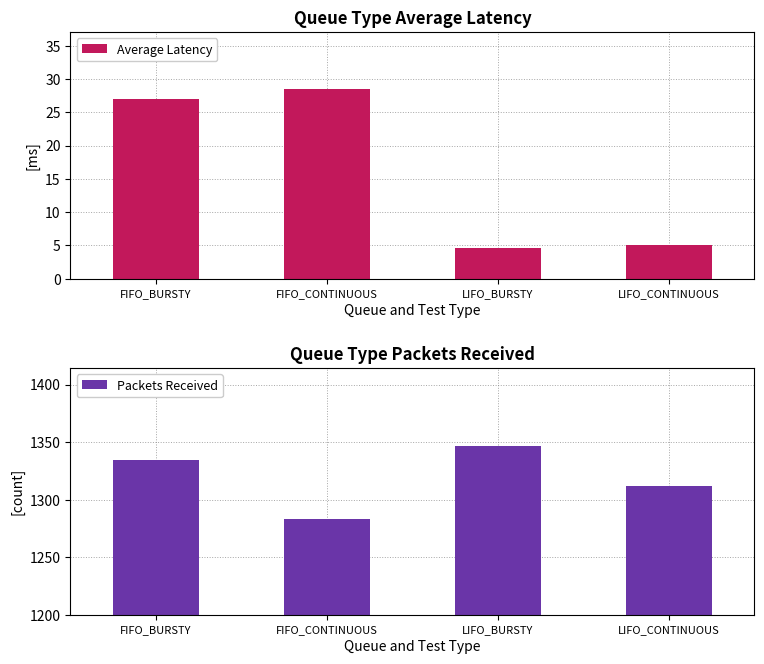

Reading right to left, extract all data points from this chart.

Average Latency: LIFO_CONTINUOUS=5.0	LIFO_BURSTY=4.6	FIFO_CONTINUOUS=28.5	FIFO_BURSTY=27.0
Packets Received: LIFO_CONTINUOUS=1312.0	LIFO_BURSTY=1347.0	FIFO_CONTINUOUS=1283.0	FIFO_BURSTY=1334.0